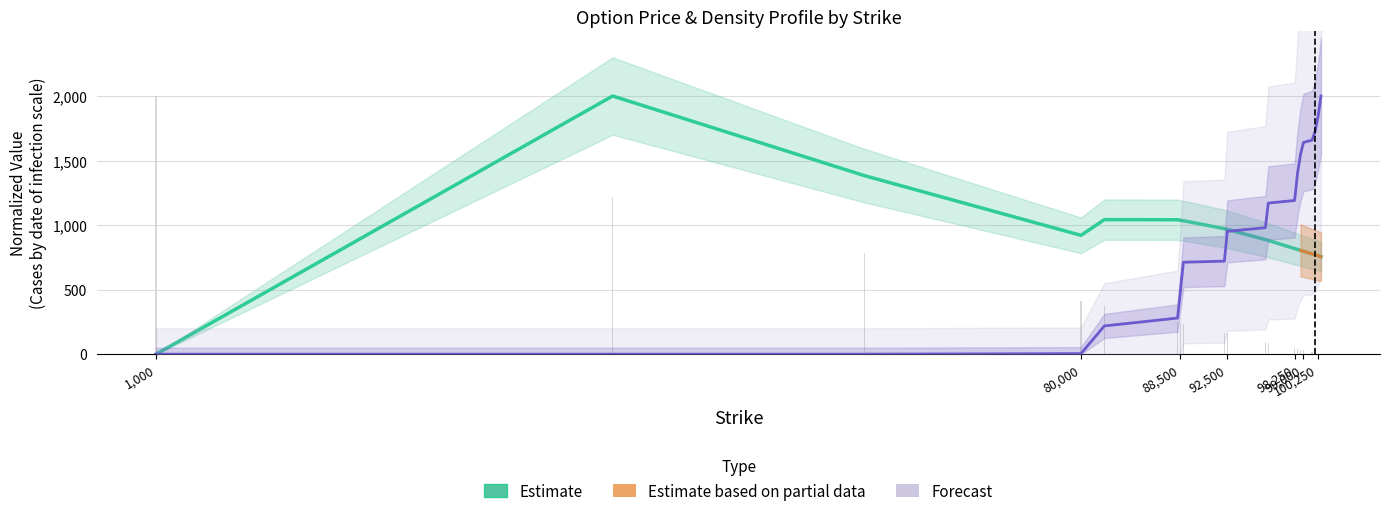

True or false: CumulativeDensity has a value of 2890.8 at 16.

False